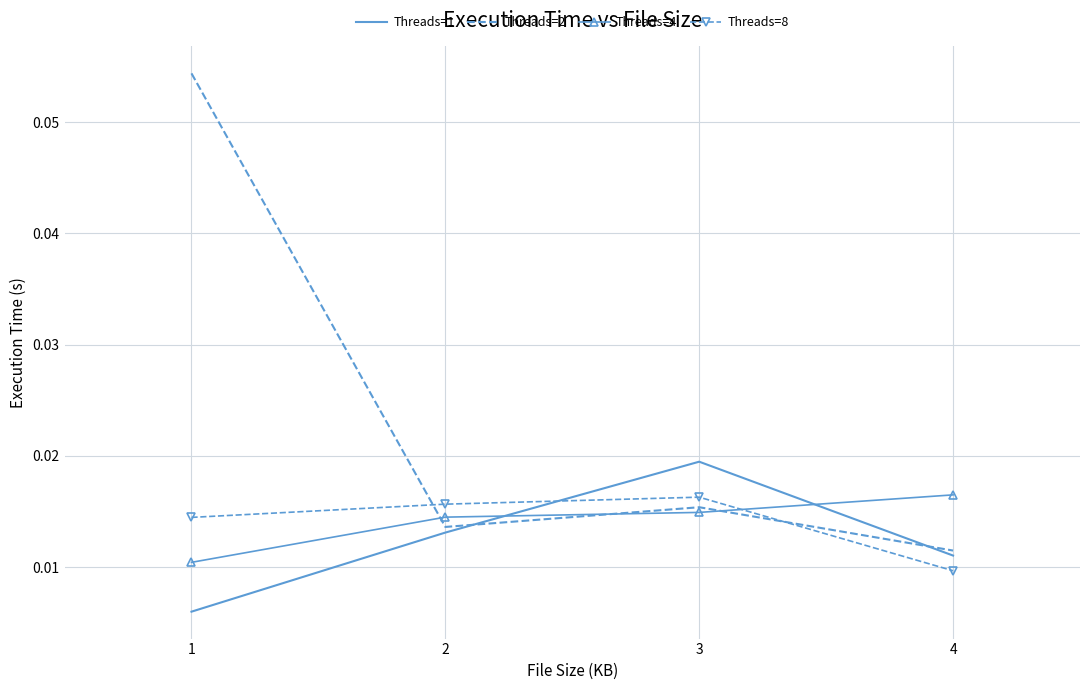

Where is the first local maximum for Threads=2?

3